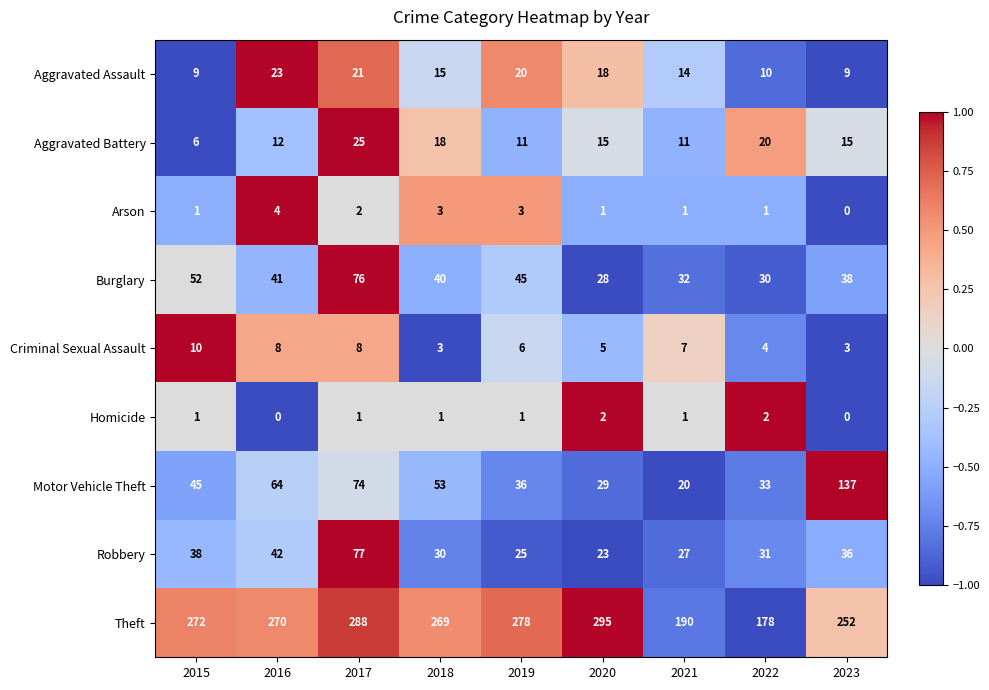

What is the difference between the maximum and minimum values in the Theft series?

117